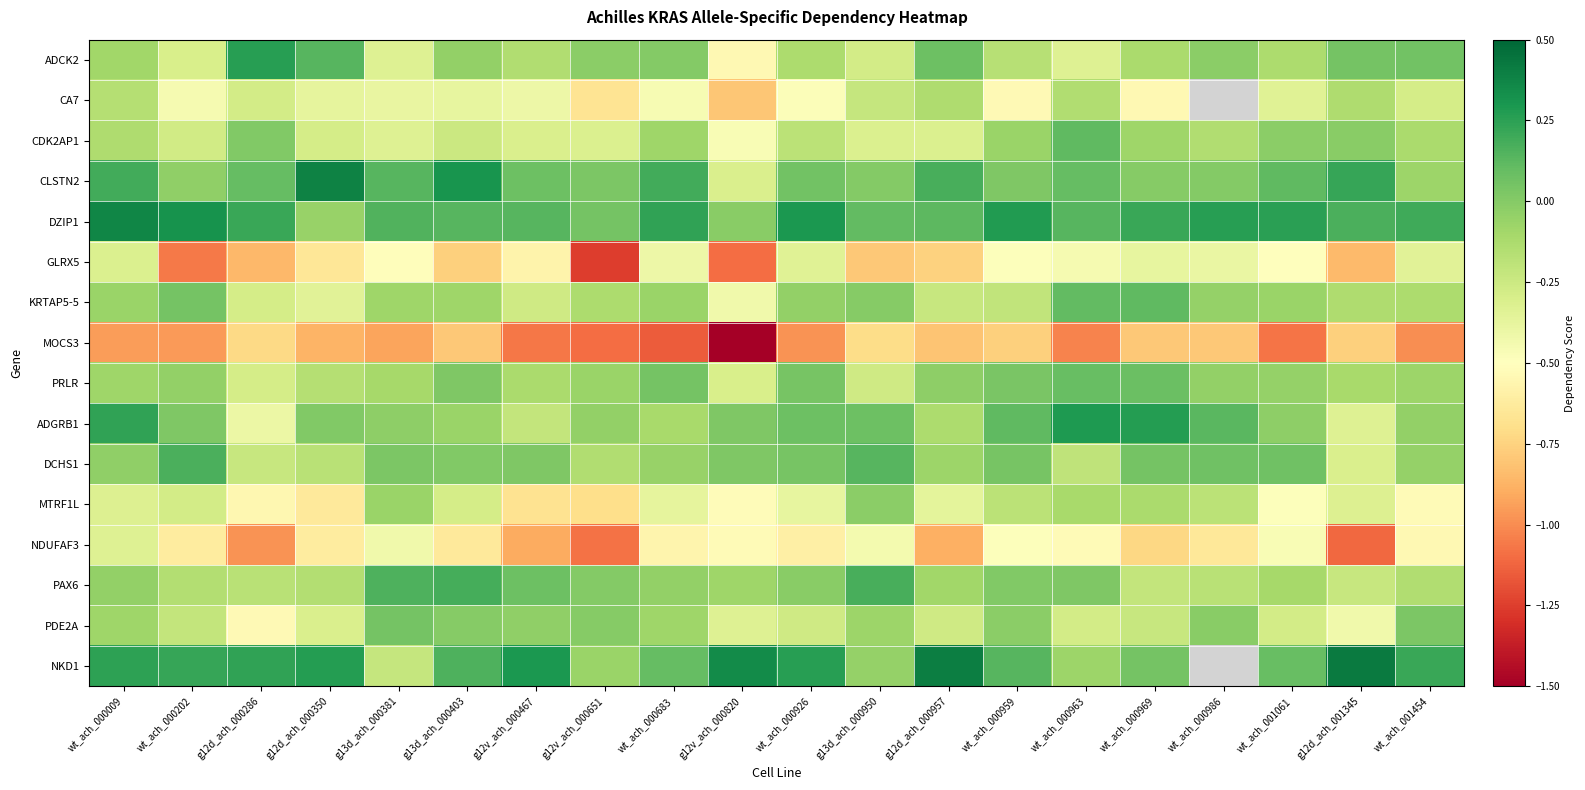

How many data points does each series have?

20